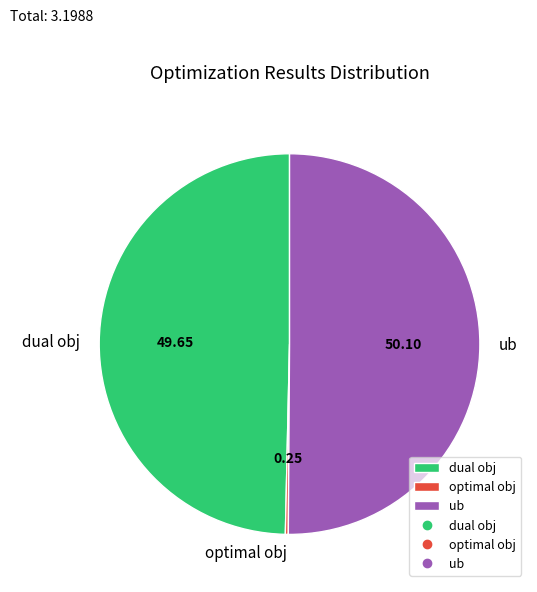

Approximately how many times larger is the value at dual obj compared to ub?

1.0